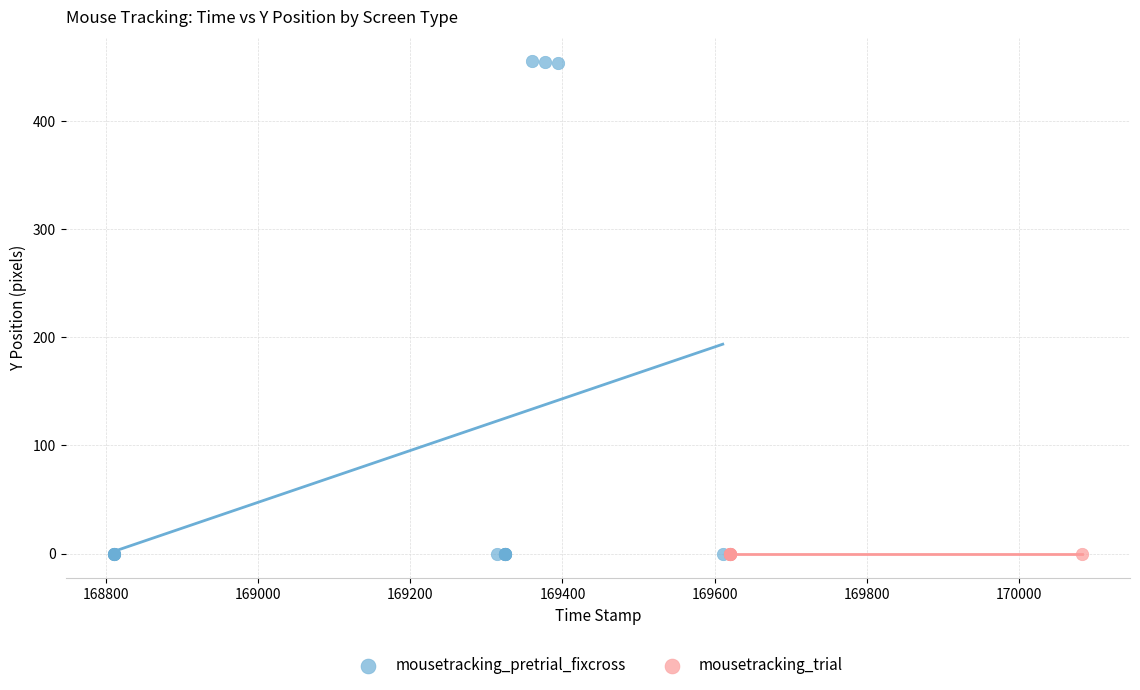

Which series contains the highest Y value?

mousetracking_pretrial_fixcross